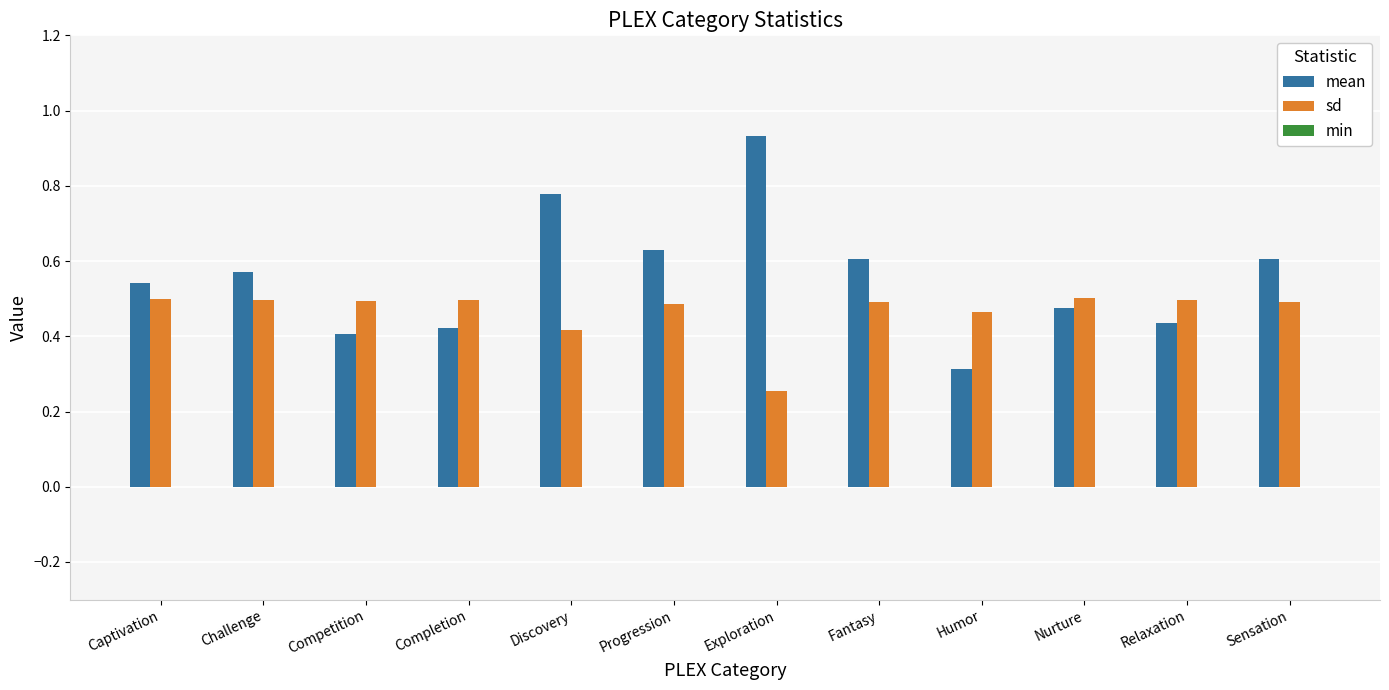

Count the mean values in the range 0 to 1.

12